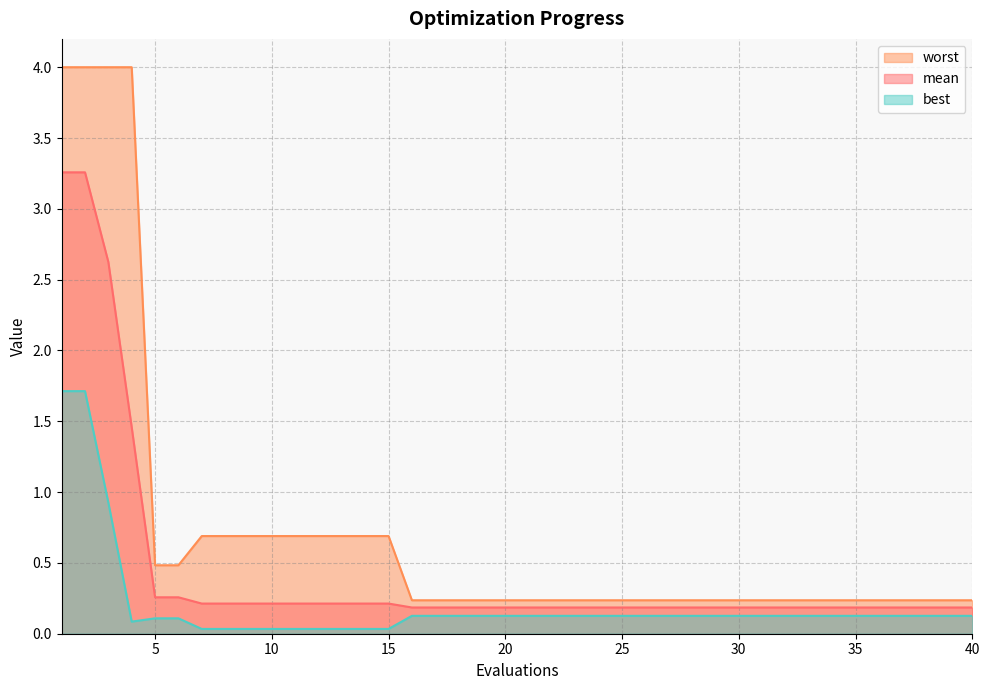

List the labels in order of mean value, largest first.

1, 2, 3, 4, 5, 6, 7, 8, 9, 10, 11, 12, 13, 14, 15, 16, 17, 18, 19, 20, 21, 22, 23, 24, 25, 26, 27, 28, 29, 30, 31, 32, 33, 34, 35, 36, 37, 38, 39, 40